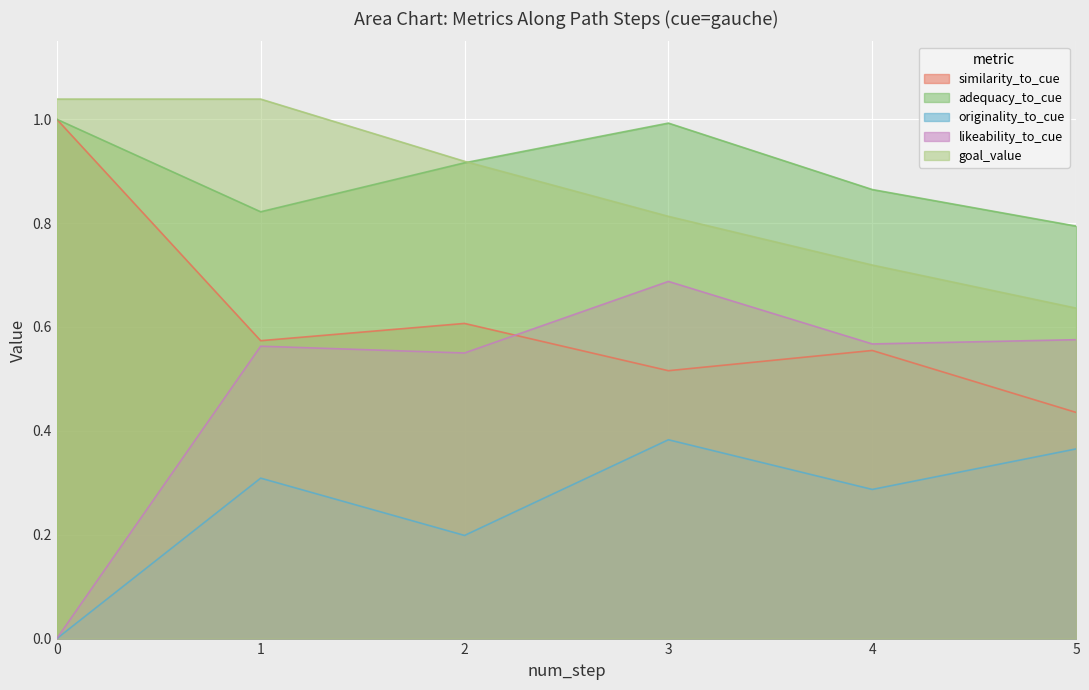

At which category does similarity_to_cue reach its first local valley?

1